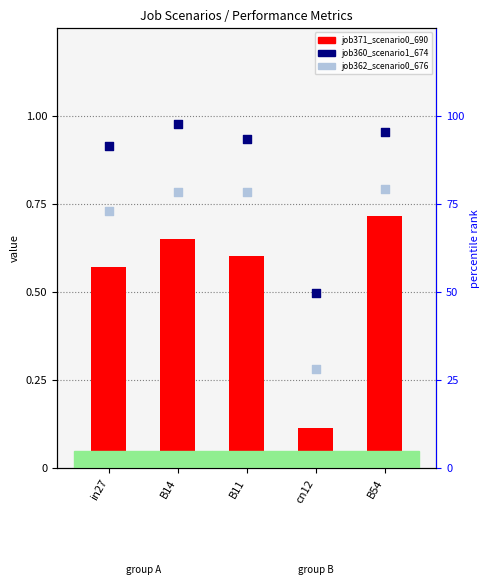

Which series contains the lowest Y value?

job371_scenario0_690